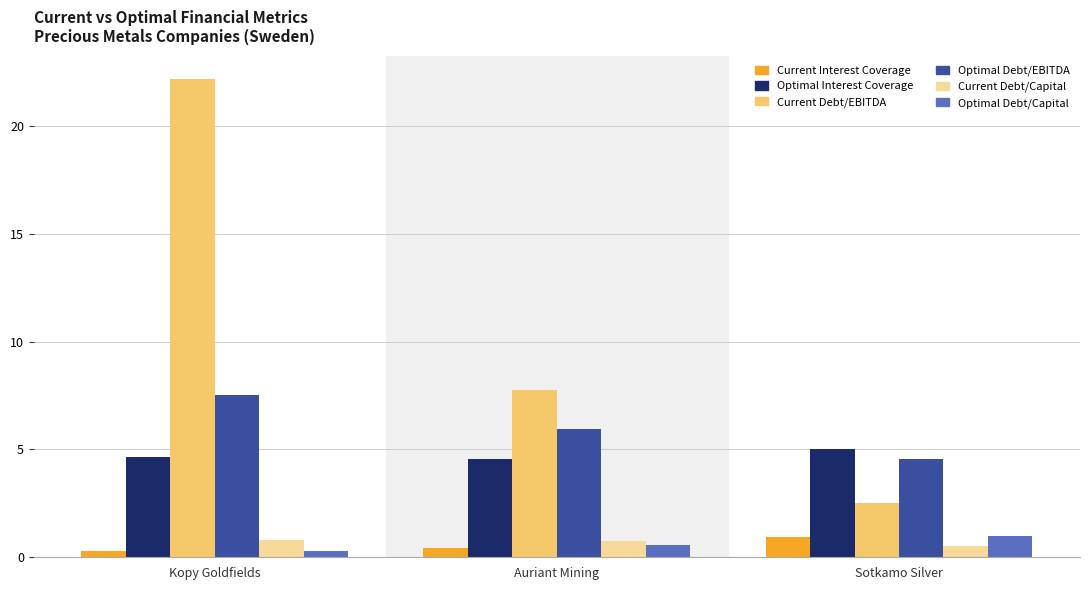

At which category is the sum across all series the highest?

Kopy Goldfields